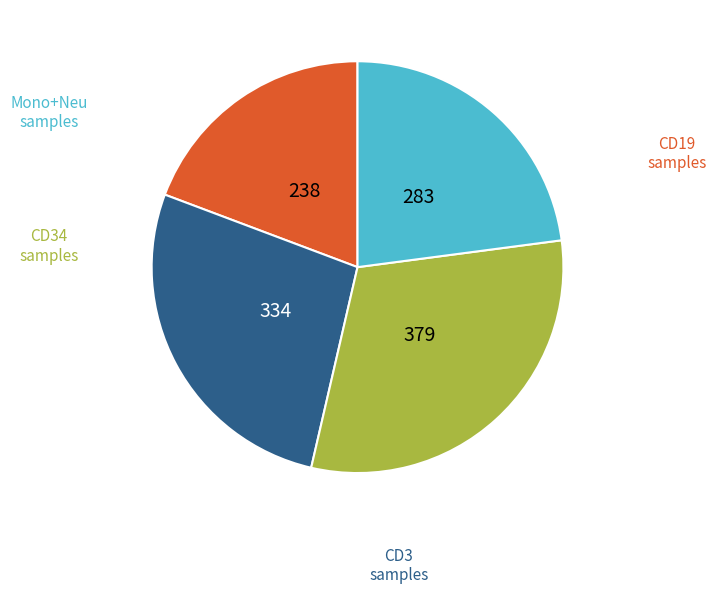

Does any single category account for the majority?

No